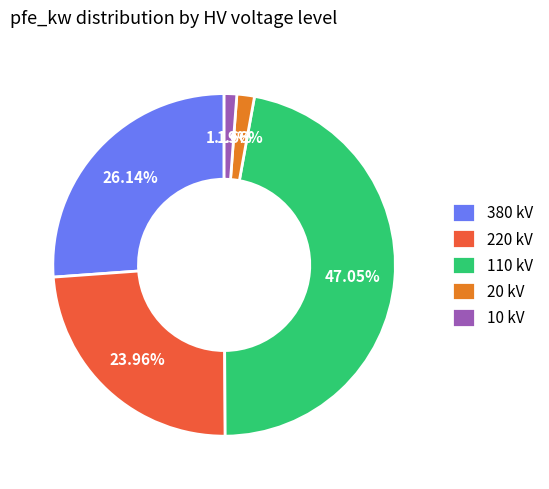

Count the number of slices in the pie.

5